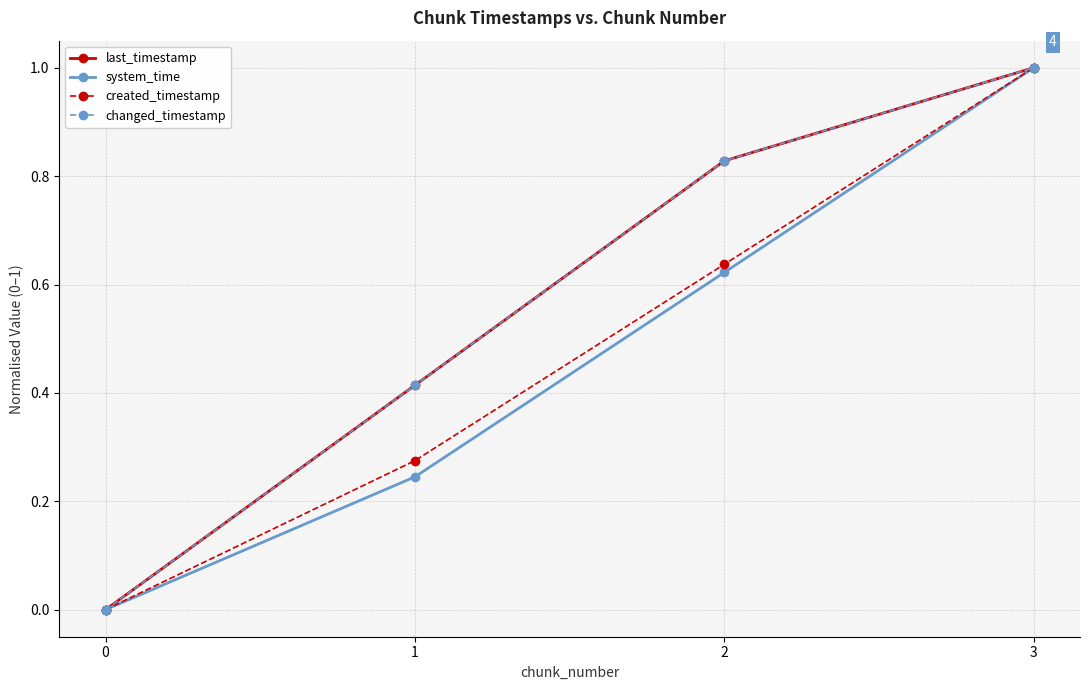

What is the sum of all created_timestamp values?

1.9